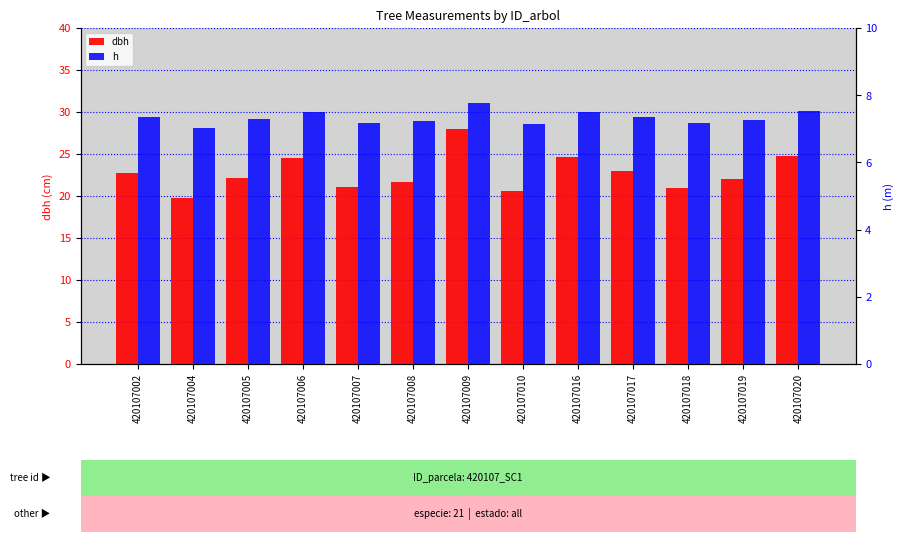

What are all the series names shown in the legend?

dbh, h